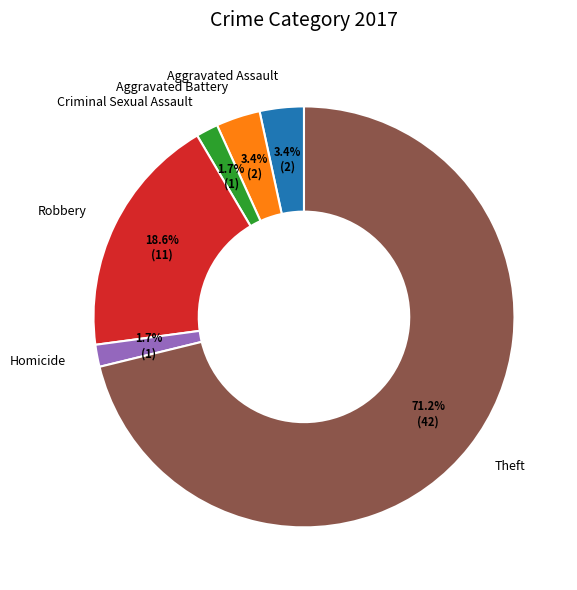

Which category has the biggest portion of the pie?

Theft